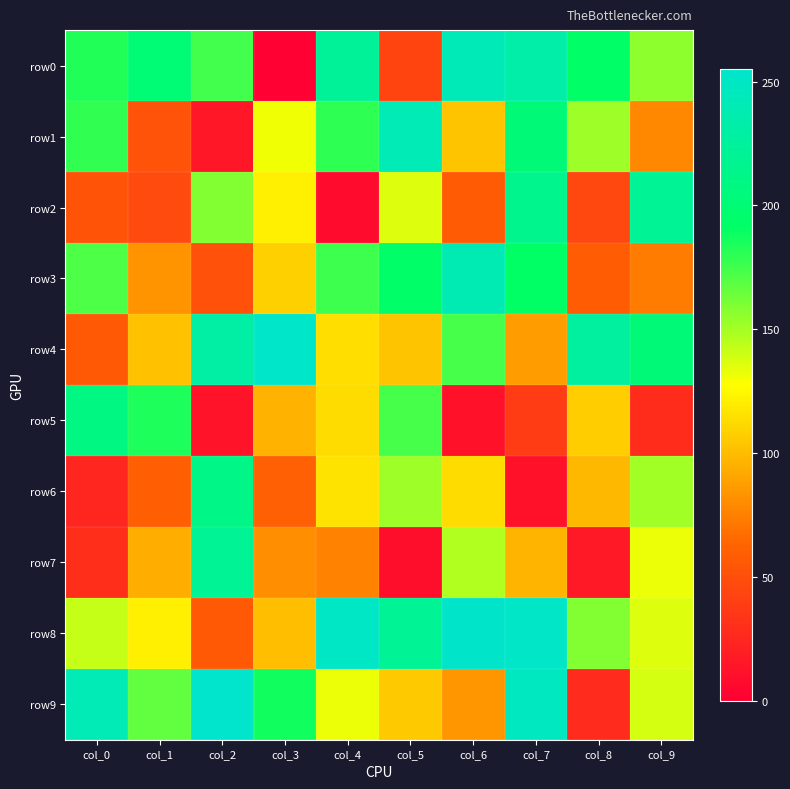

How many data points does each series have?

10